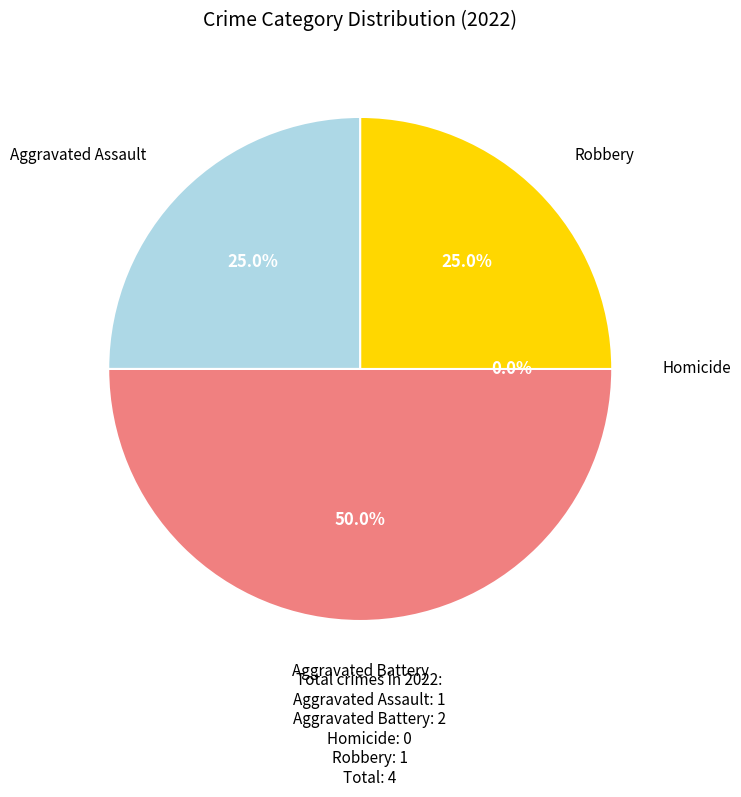

Which slice is the smallest?

Homicide